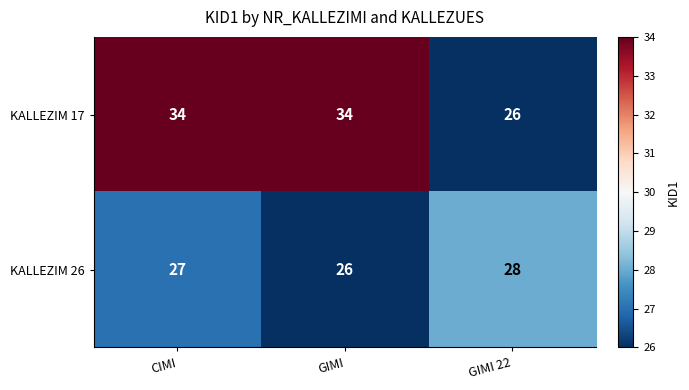

What is the minimum value for KALLEZIM 26?

26